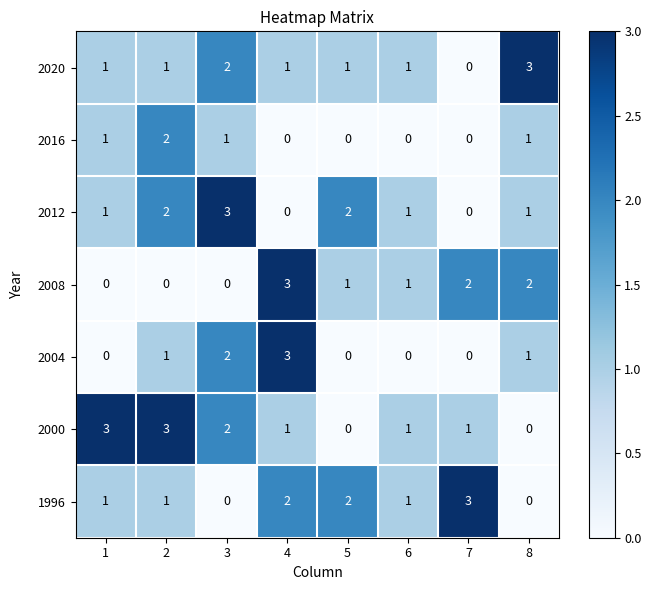

Which series changed the most between 2 and 8?

2000